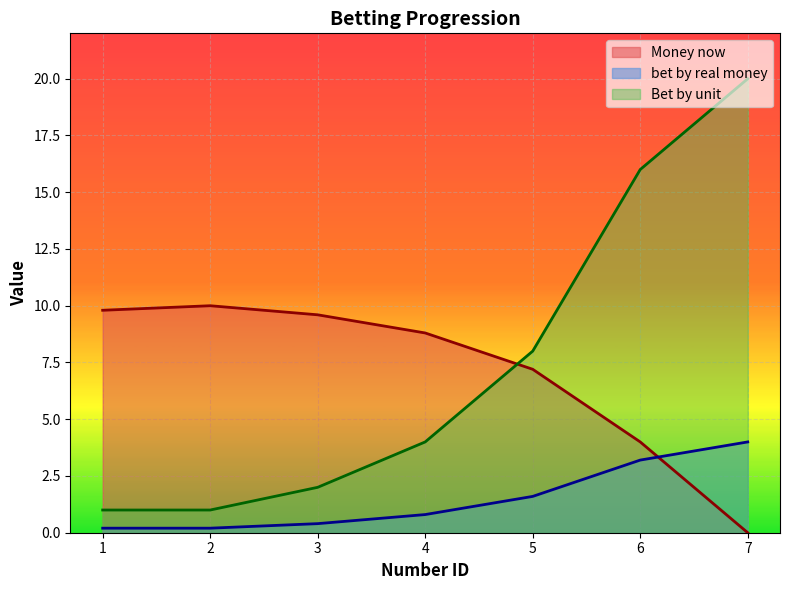

What is the difference between the maximum and minimum values in the bet by real money series?

3.8